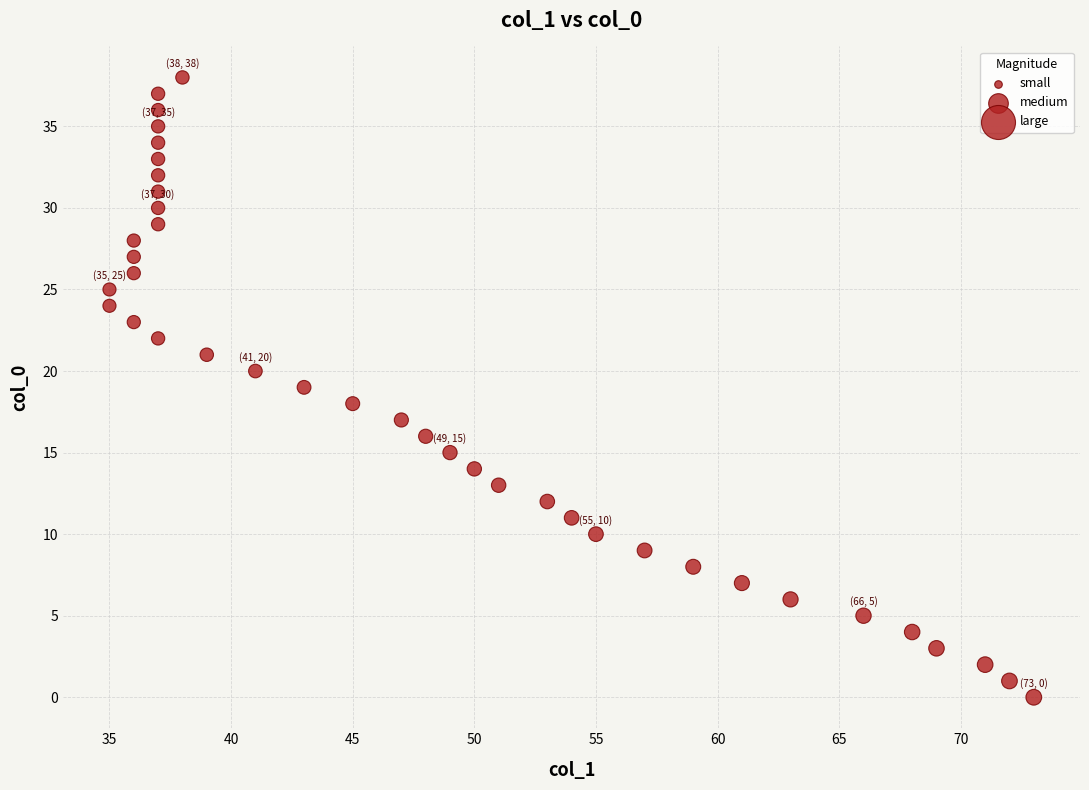

What is the range of Y values (max minus min)?

38